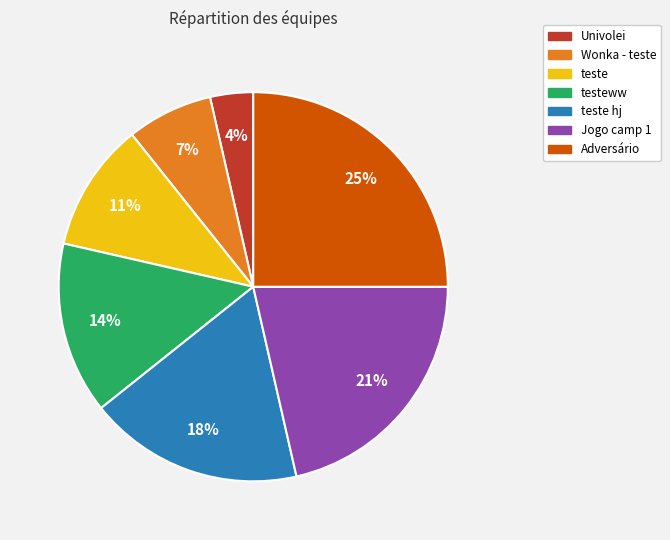

Combined, do Univolei and Jogo camp 1 account for over 50%?

No